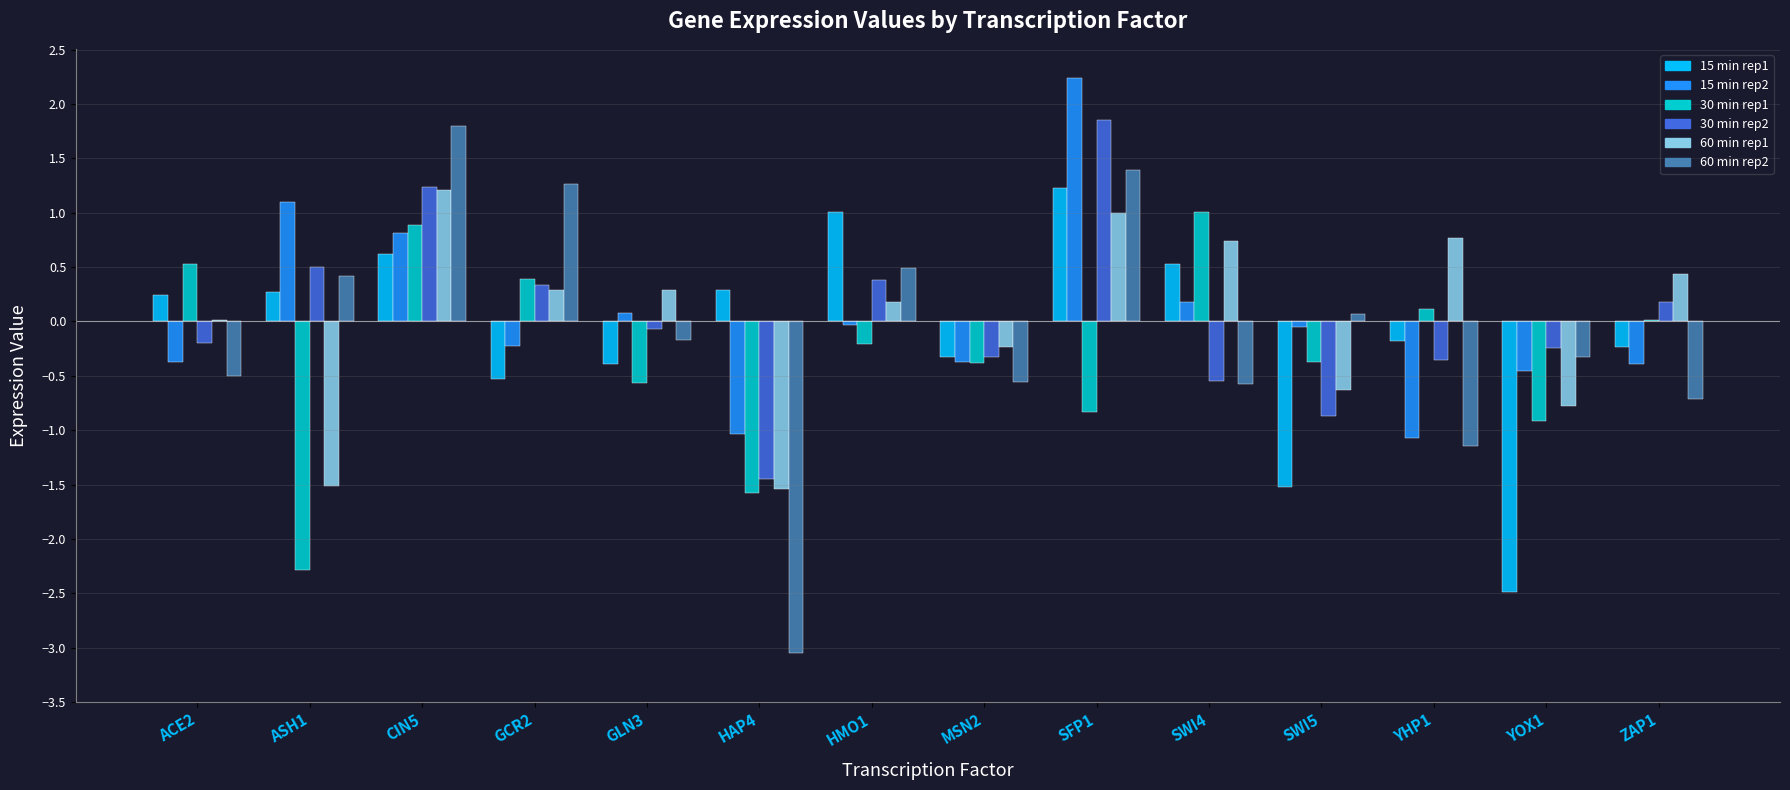

Does the chart contain stacked bars?

No